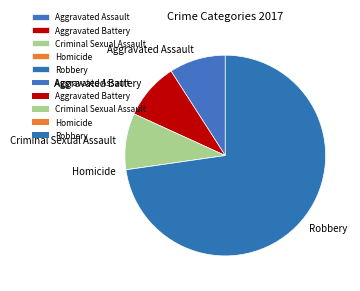

What is the ratio of the value at Robbery to the value at Aggravated Battery?

8.0